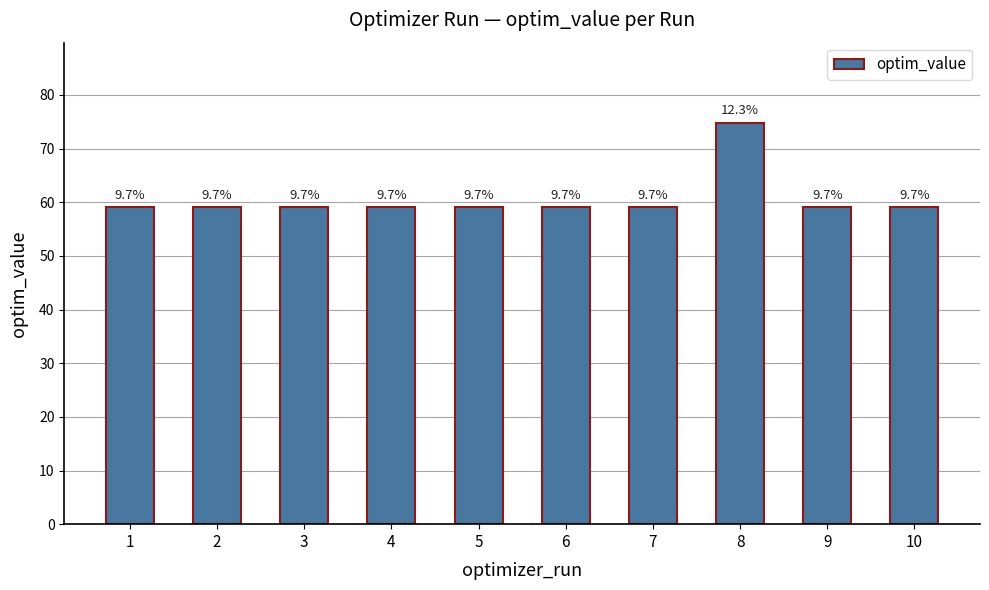

Approximately how many times larger is the value at 4 compared to 6?

1.0